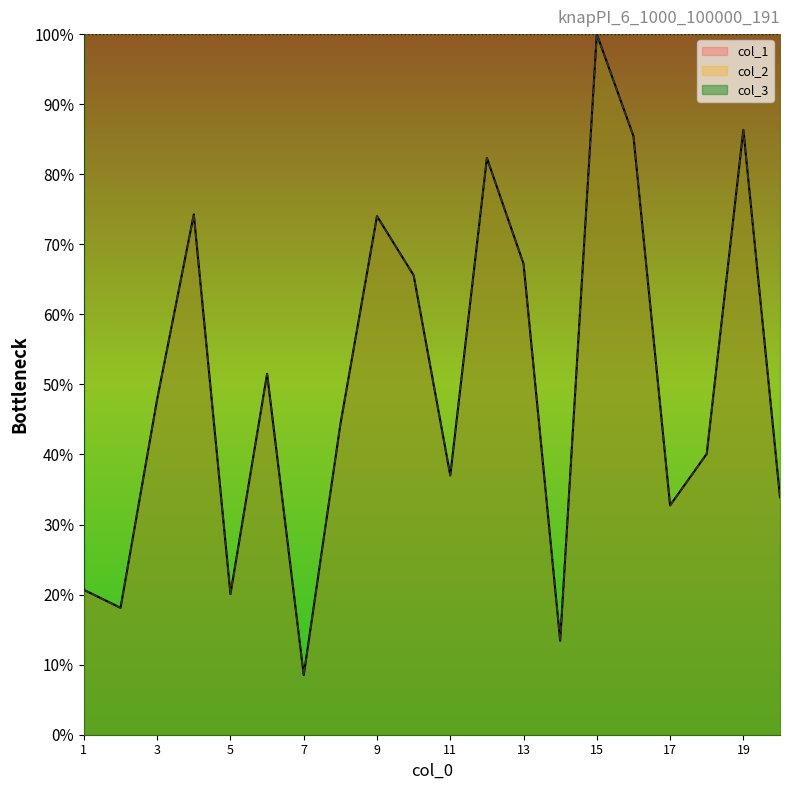

True or false: col_2 and col_1 cross at least once.

False